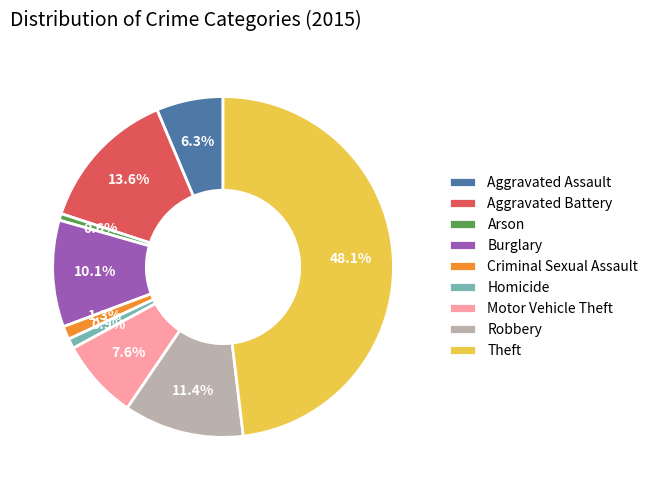

True or false: Robbery accounts for 11% of the total.

True